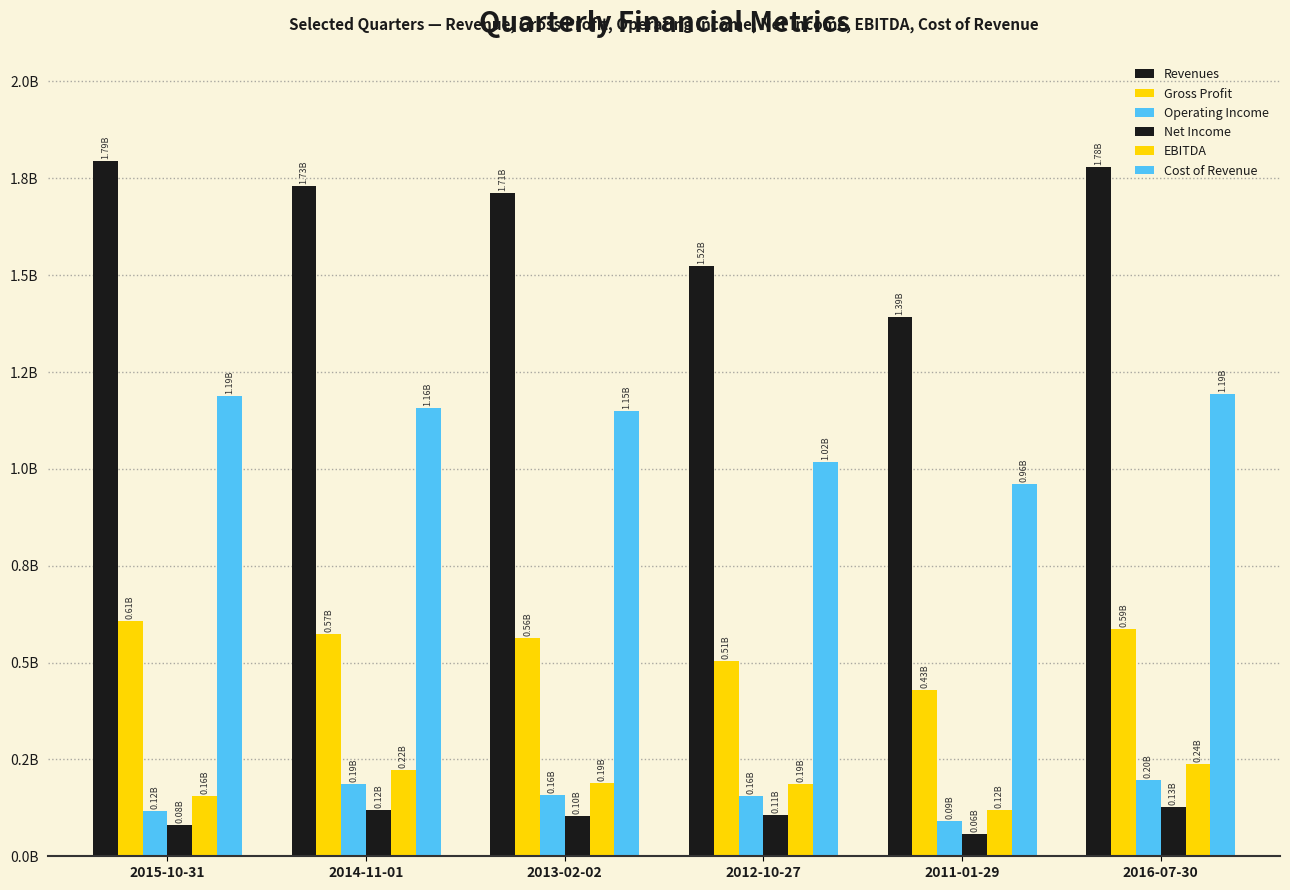

Does the chart contain stacked bars?

No